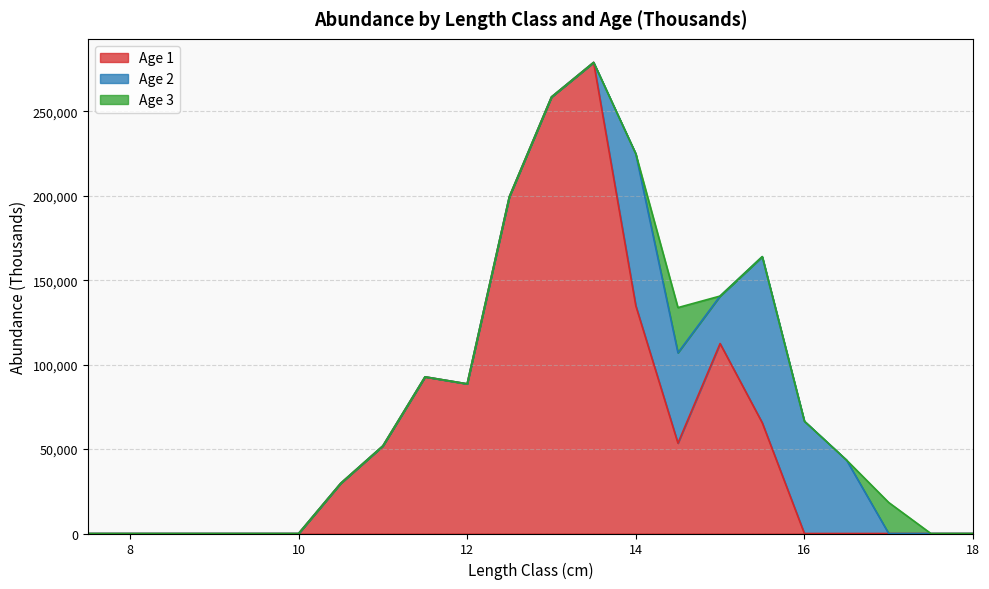

How many data points does each series have?

22